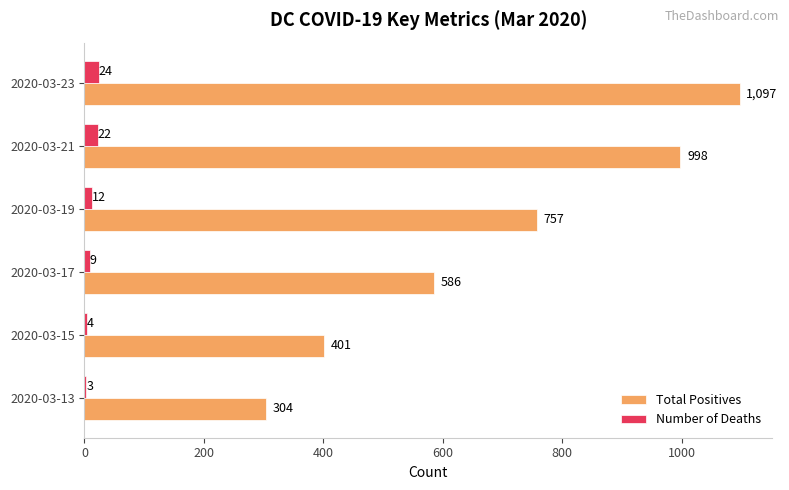

What are all the series names shown in the legend?

Total Positives, Number of Deaths